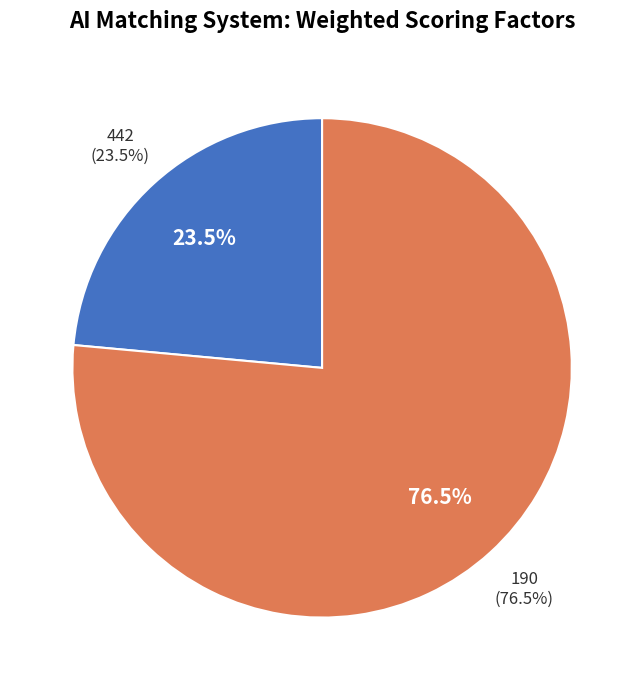

To the nearest percent, what percentage of the pie is 190?

76%